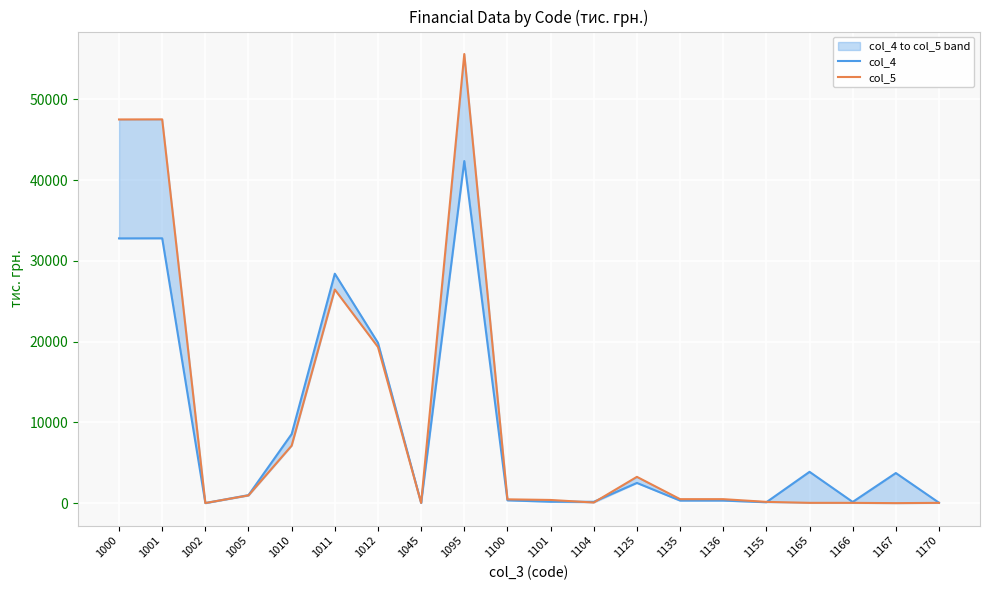

What is the sum of all col_5 values?

209977